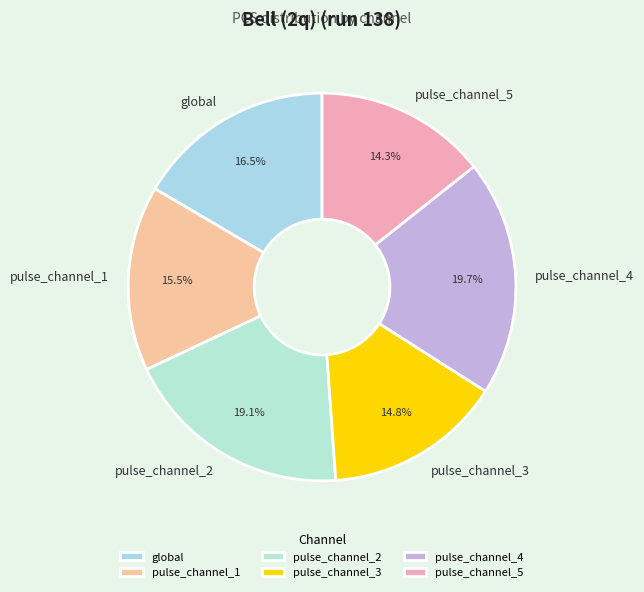

Which category has the biggest portion of the pie?

pulse_channel_4